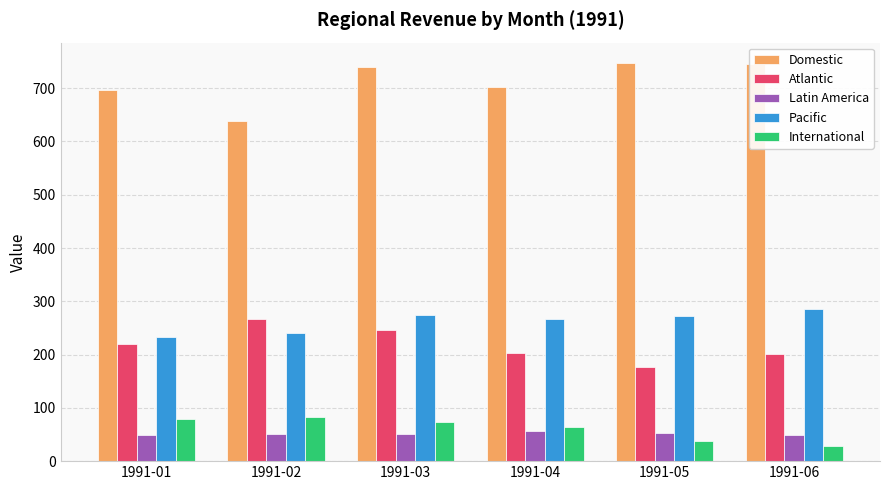

What is the spread (max minus min) of values at 1991-04?

645.2